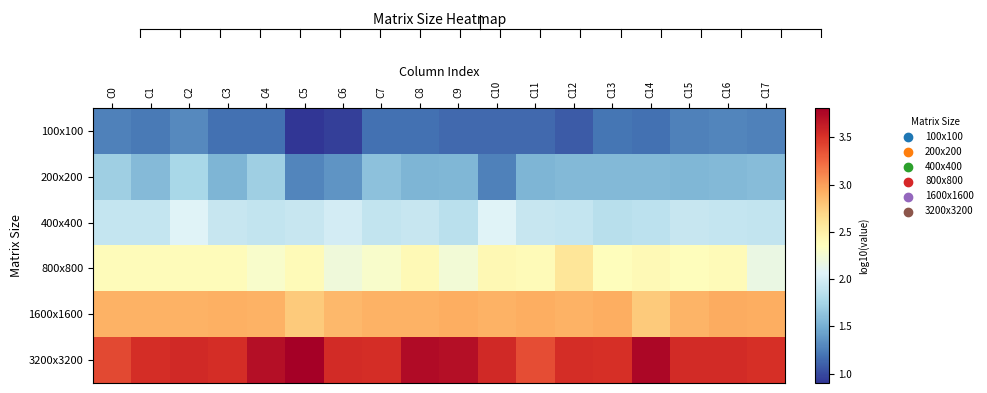

At which category is the sum across all series the highest?

C2